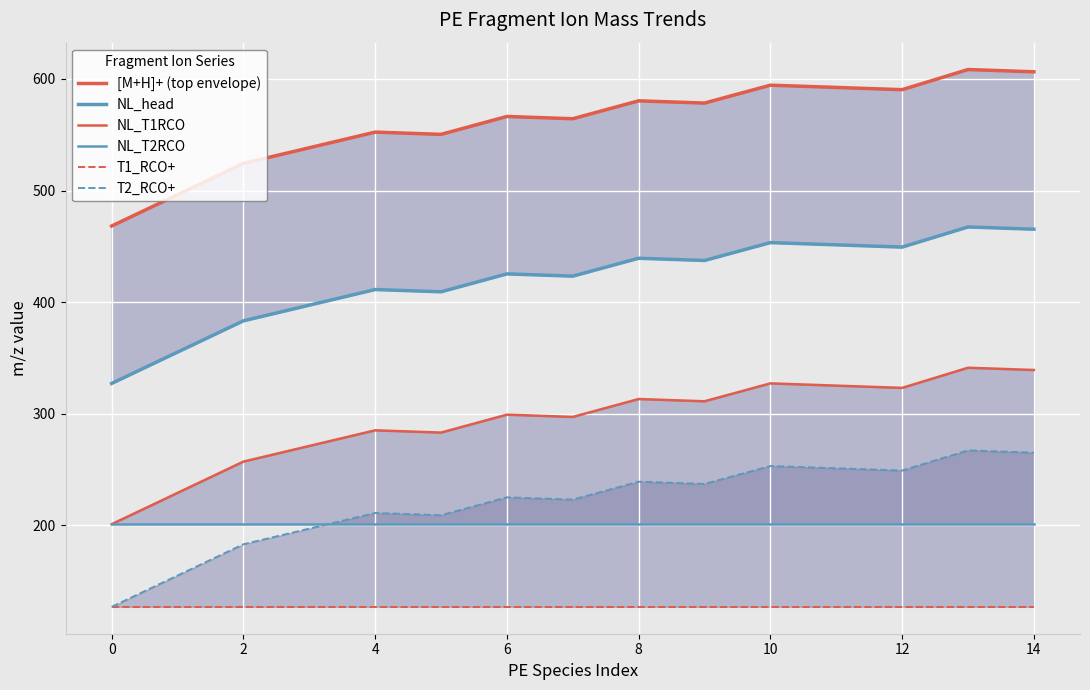

How many interior local peaks does the T2_RCO+ series have?

5